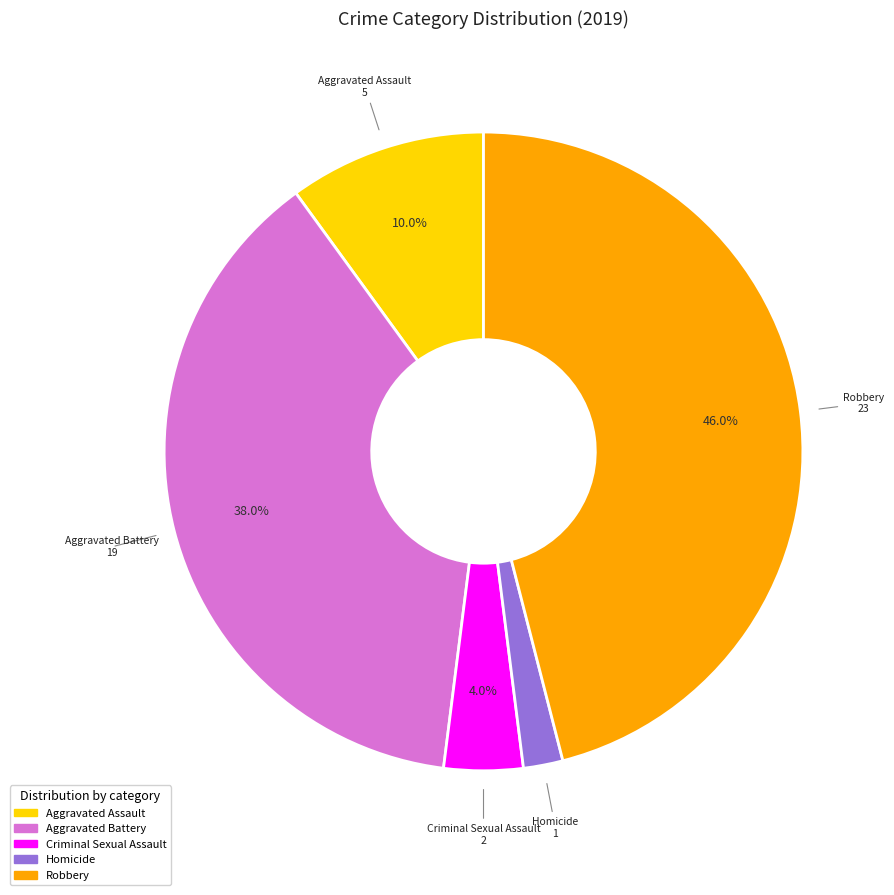

Is Criminal Sexual Assault the majority of the pie?

No